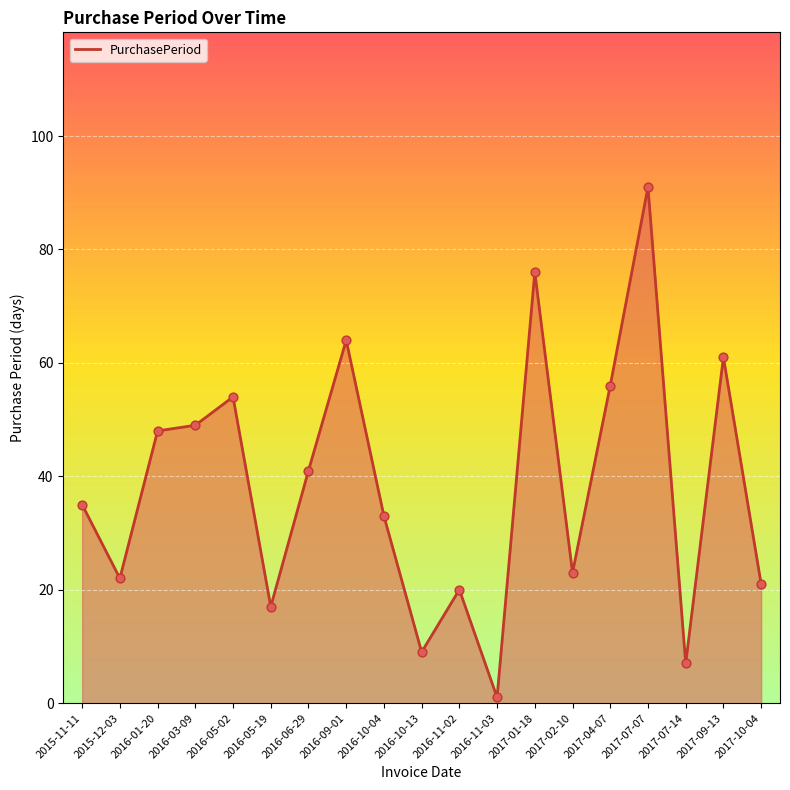

What is the change in value from 2016-05-19 to 2016-09-01?

+47